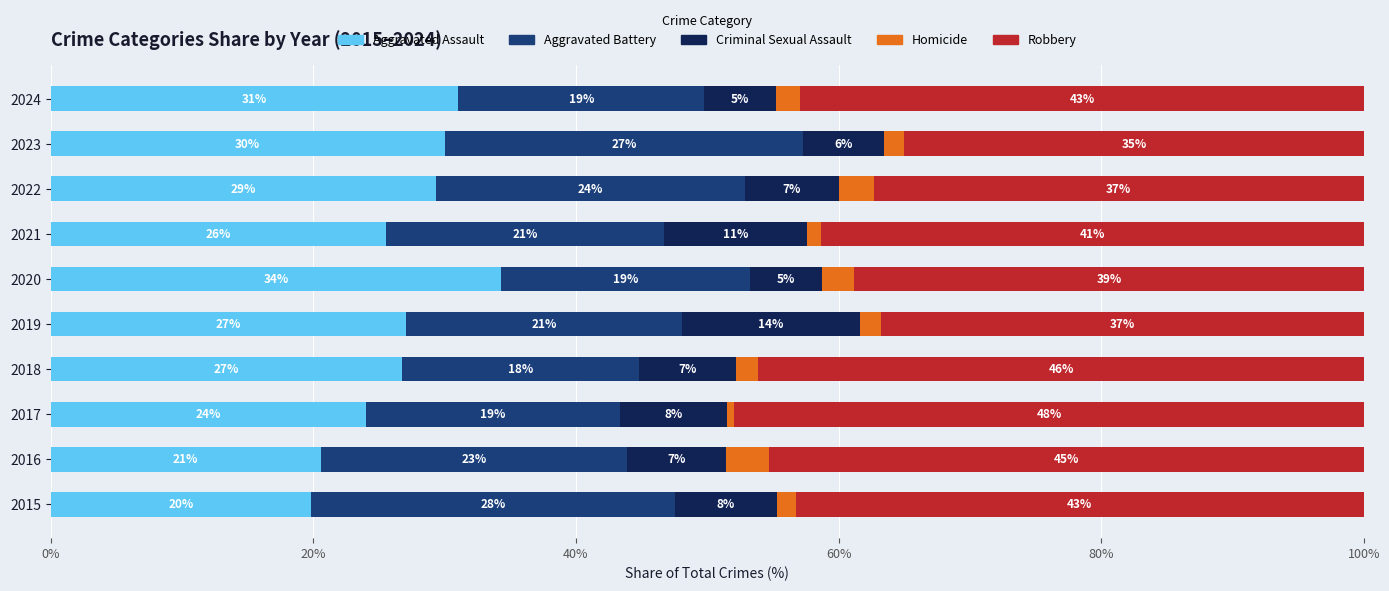

What are all the series names shown in the legend?

Aggravated Assault, Aggravated Battery, Criminal Sexual Assault, Homicide, Robbery